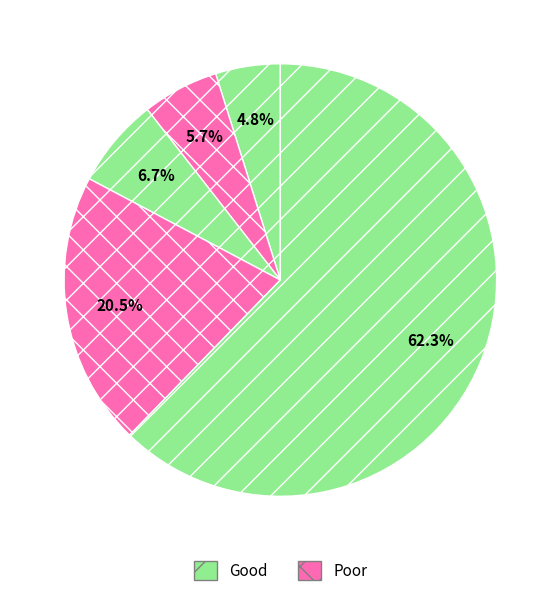

How many segments does this pie chart have?

5